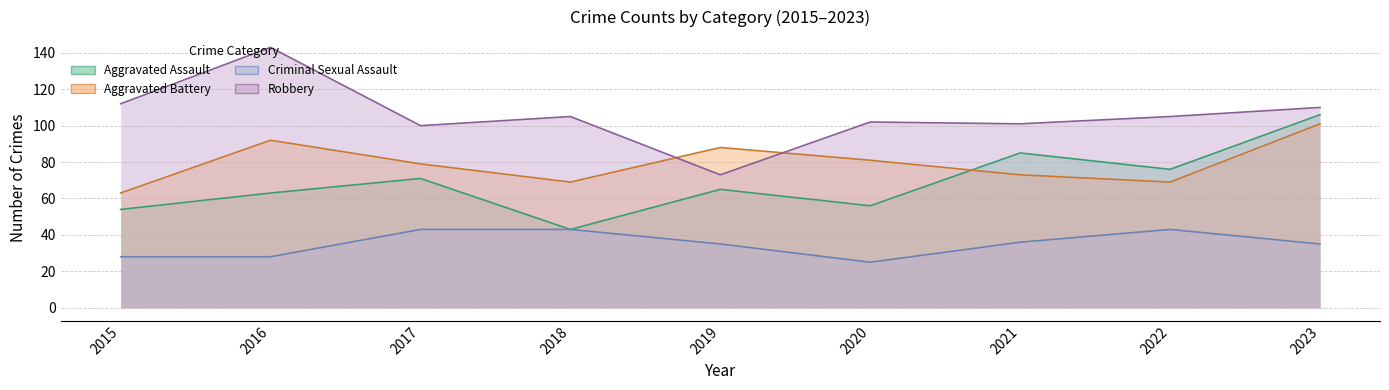

In Aggravated Battery, how many points are lower than both neighbors (excluding endpoints)?

2